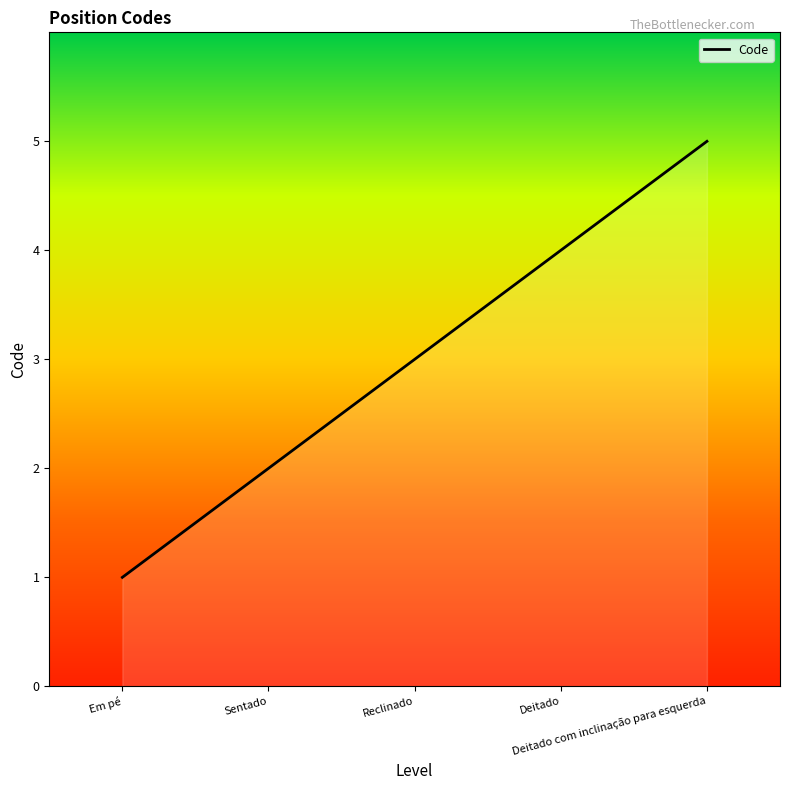

What is the maximum value shown in the chart?

5